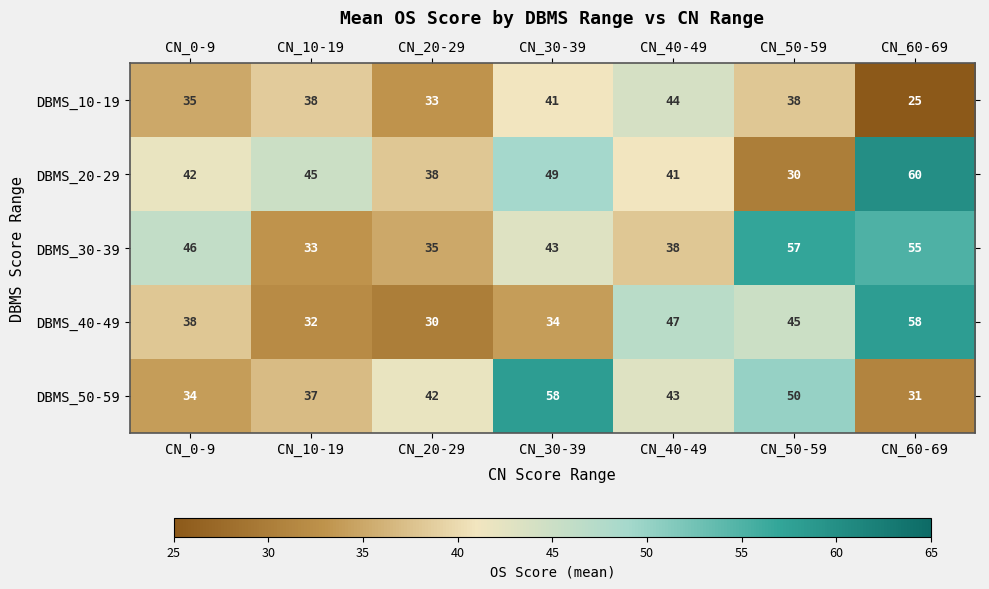

Rank the series at CN_40-49 from highest to lowest value.

DBMS_40-49, DBMS_10-19, DBMS_50-59, DBMS_20-29, DBMS_30-39